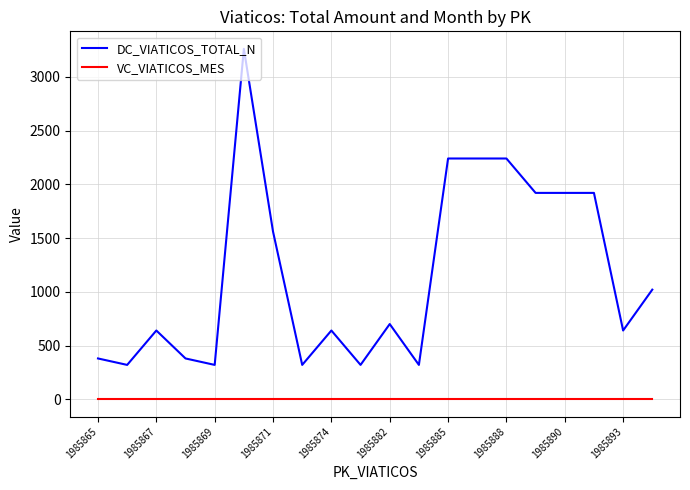

Rank the series by their maximum value, from highest to lowest.

DC_VIATICOS_TOTAL_N, VC_VIATICOS_MES